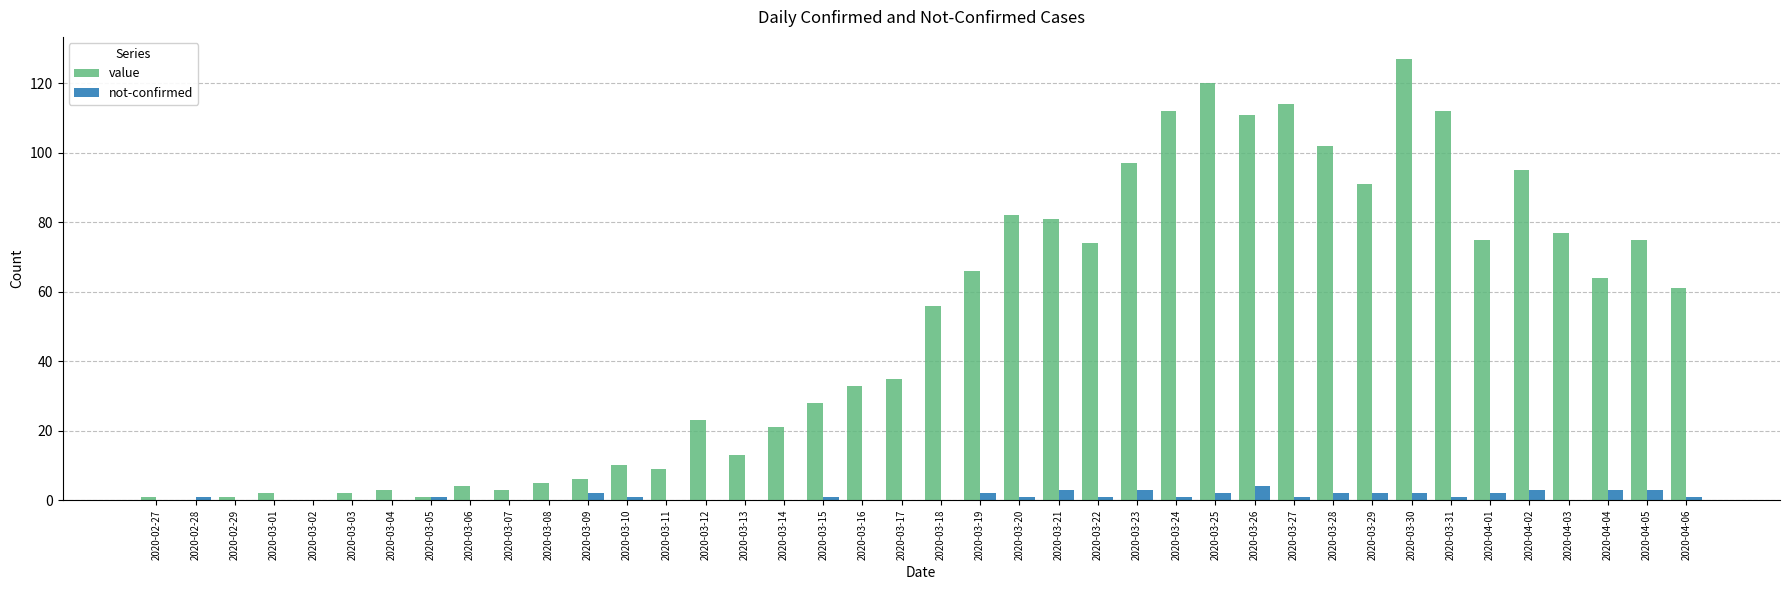

What is the sum of all not-confirmed values?

43